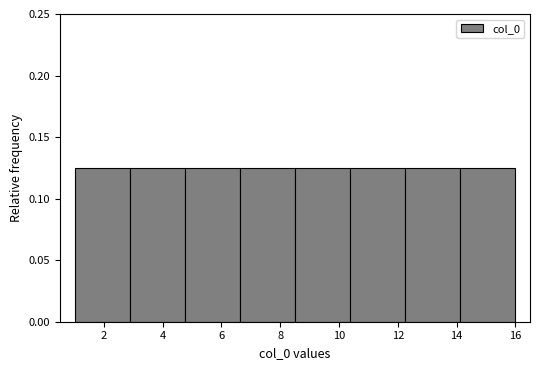

Reading left to right, list every bar in this chart as the range it spans on the x-axis followed by its height. Neither the bar edges nor the heights are printed on the chart, so give them approximately, as read against the axes.

1.0 to 2.8: 0.125
2.8 to 4.8: 0.125
4.8 to 6.6: 0.125
6.6 to 8.6: 0.125
8.6 to 10.4: 0.125
10.4 to 12.2: 0.125
12.2 to 14.2: 0.125
14.2 to 16.0: 0.125